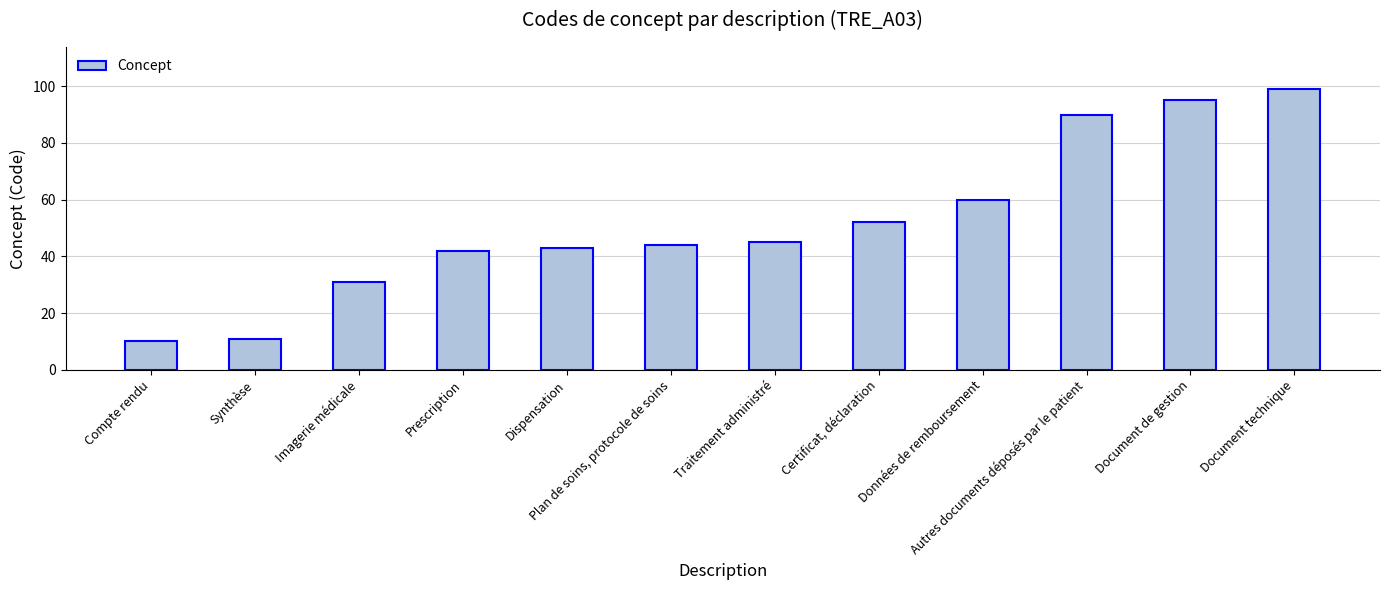

List the labels in order of value, largest first.

Document technique, Document de gestion, Autres documents déposés par le patient, Données de remboursement, Certificat, déclaration, Traitement administré, Plan de soins, protocole de soins, Dispensation, Prescription, Imagerie médicale, Synthèse, Compte rendu